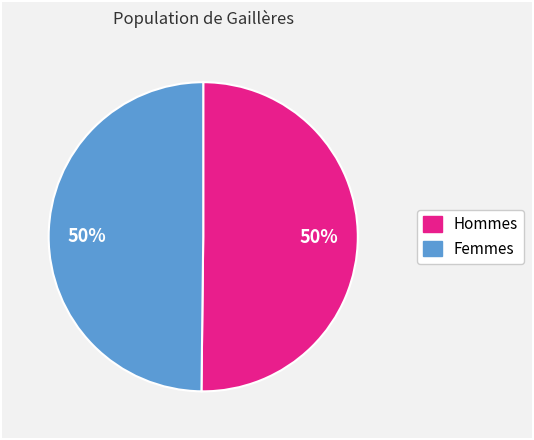

To the nearest percent, what is the average slice percentage?

50%